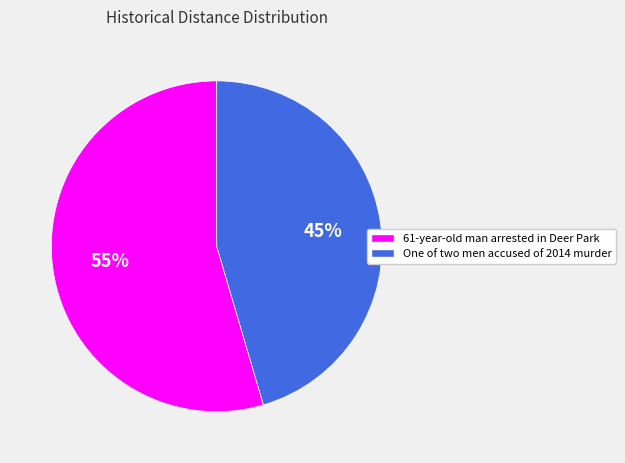

Is One of two men accused of 2014 murder the majority of the pie?

No